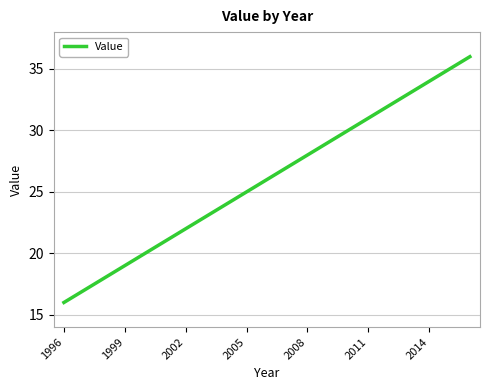

True or false: the data has more than 2 interior local peaks.

False